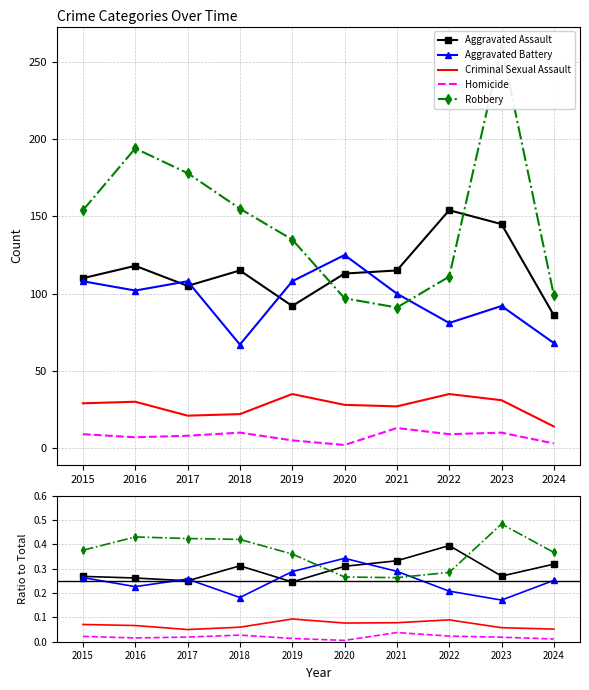

List the series in order of their peak value, lowest first.

Homicide, Criminal Sexual Assault, Aggravated Battery, Aggravated Assault, Robbery